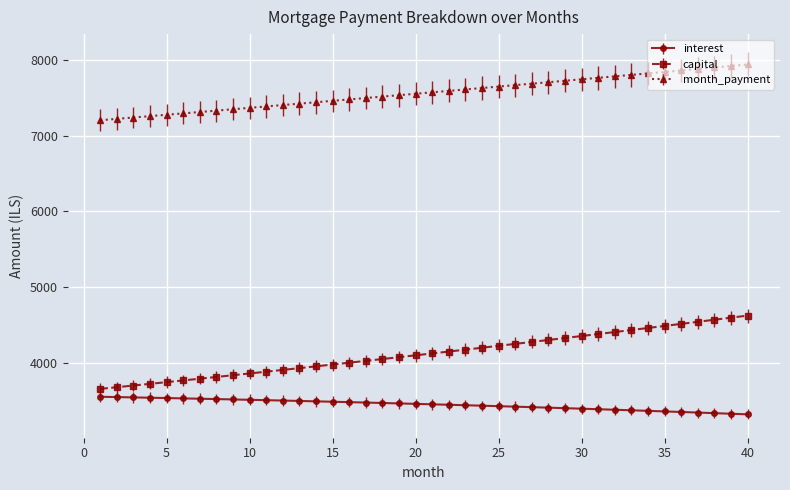

How many lines are shown in the chart?

3